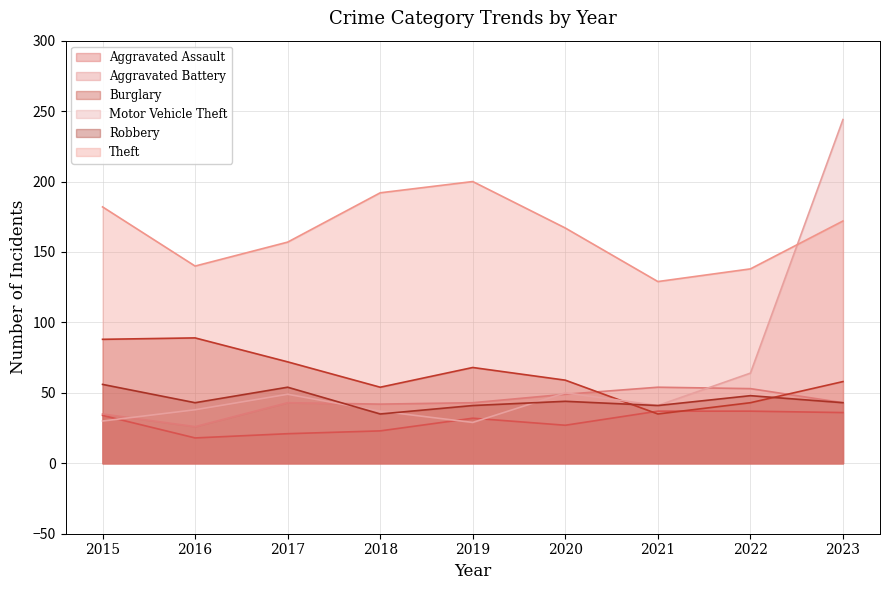

What is the total value across all series at 2021?

337